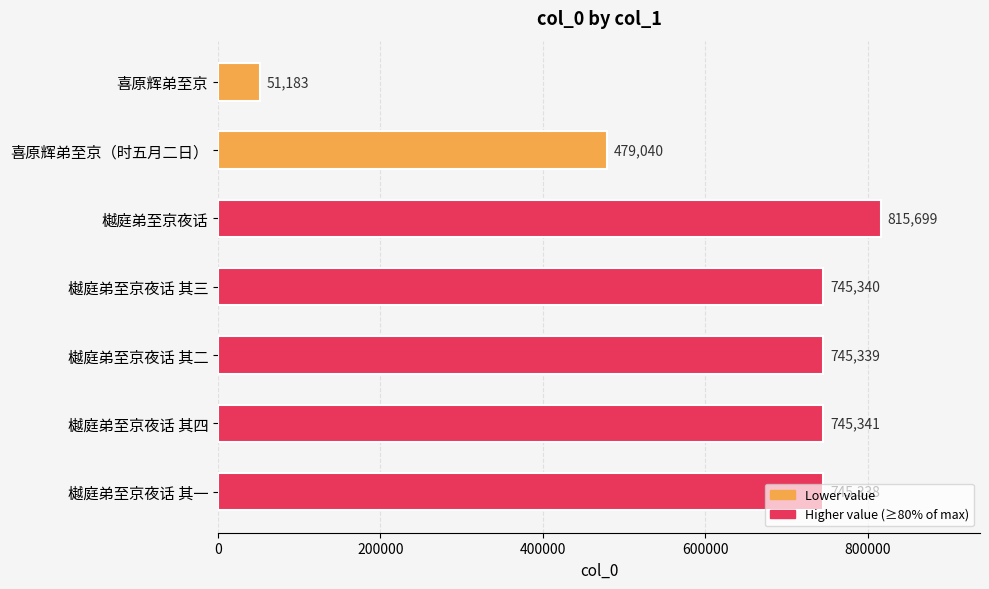

What is the smallest value displayed?

51183